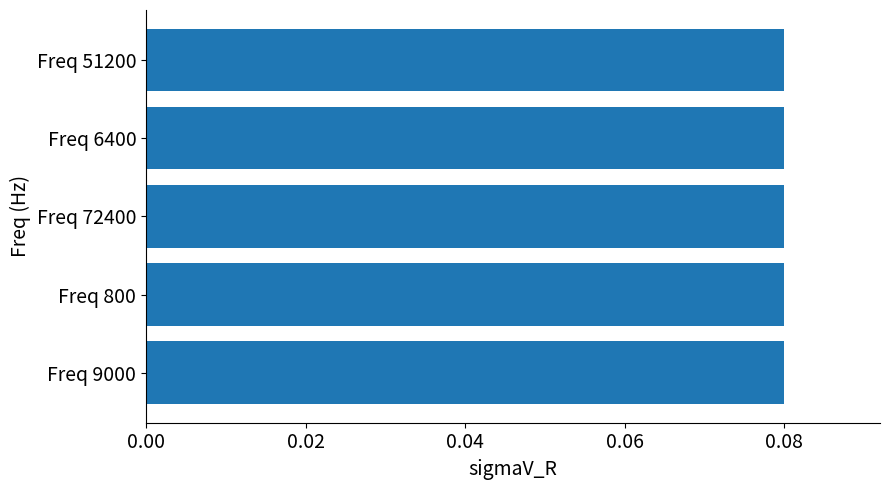

At which category does the chart reach its peak across all series?

800